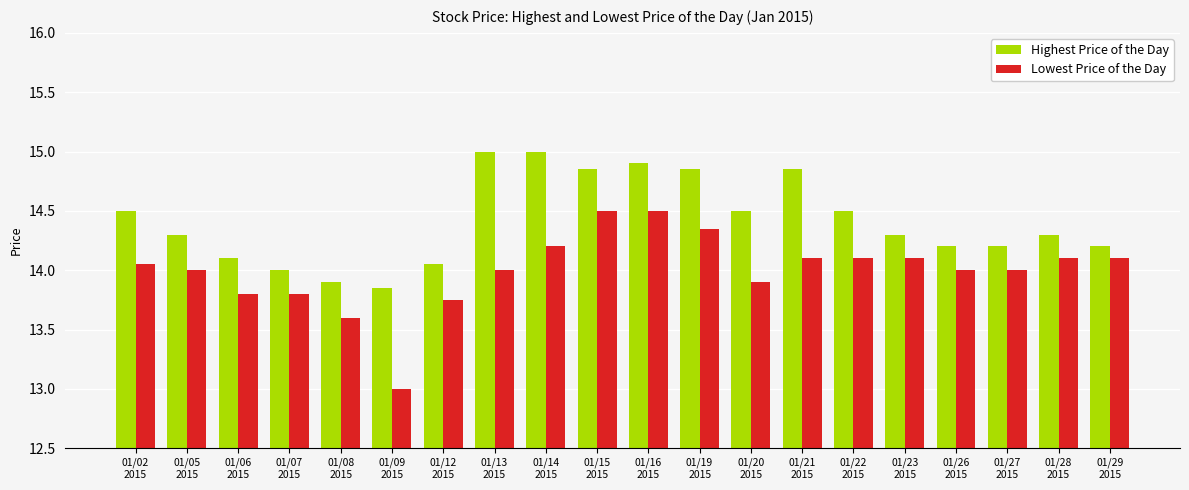

Rank the series by their average value, from highest to lowest.

Highest Price of the Day, Lowest Price of the Day